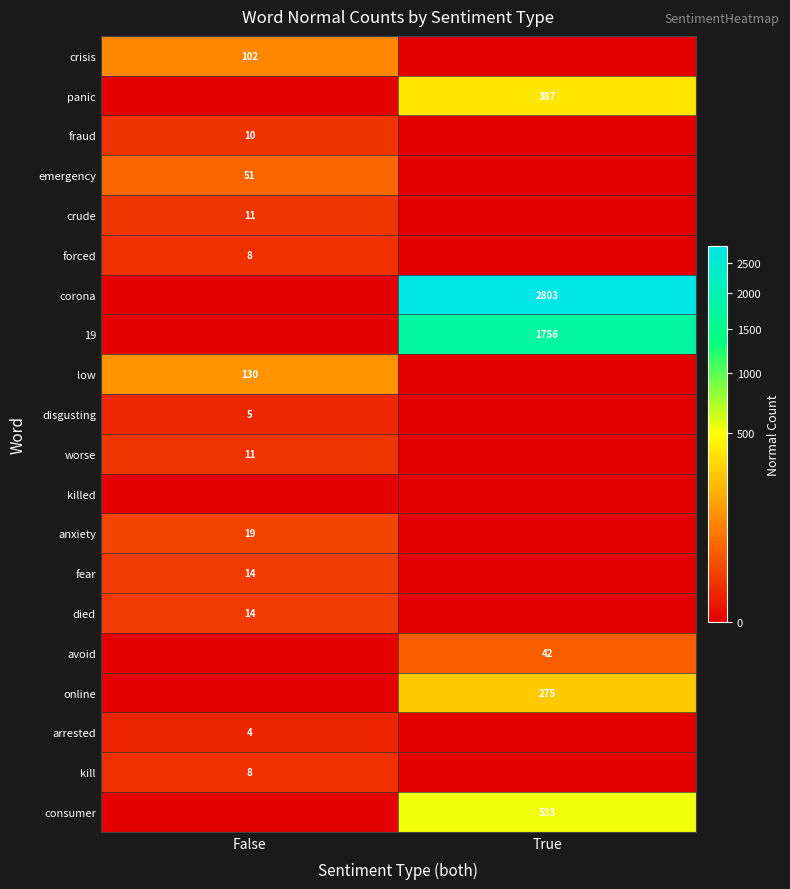

How many categories are shown in the chart?

2